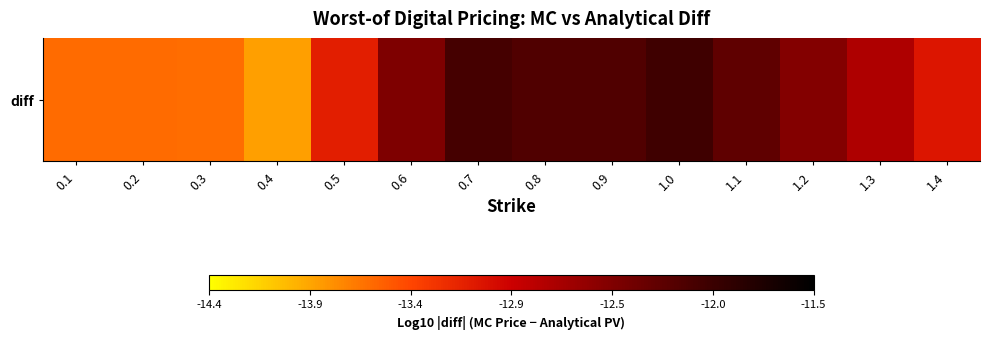

True or false: the data shows -13.9 at 0.4.

True